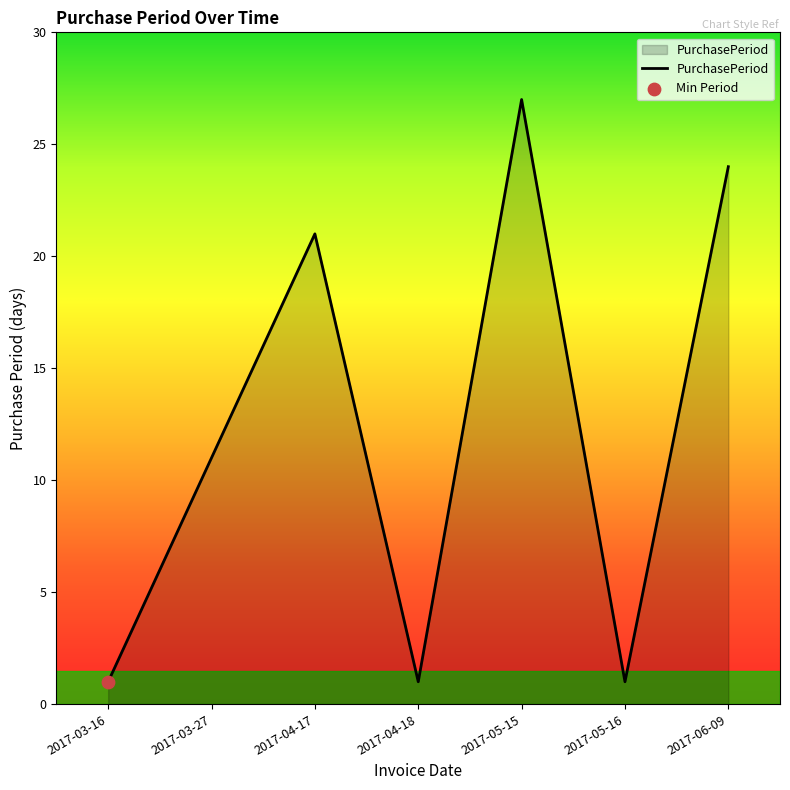

What is the change in value from 2017-03-27 to 2017-06-09?

+13